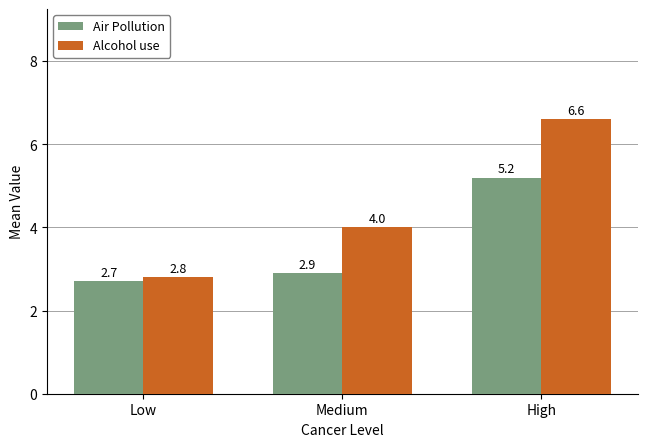

Reading left to right, extract all data points from this chart.

Air Pollution: 2.7	2.9	5.2
Alcohol use: 2.8	4.0	6.6